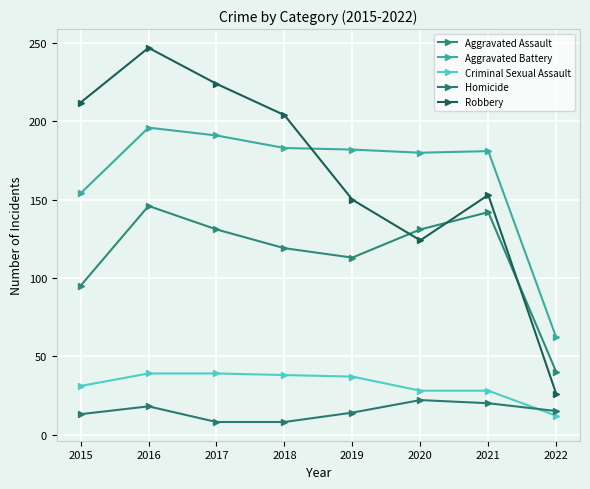

At which category is the sum across all series the highest?

2016